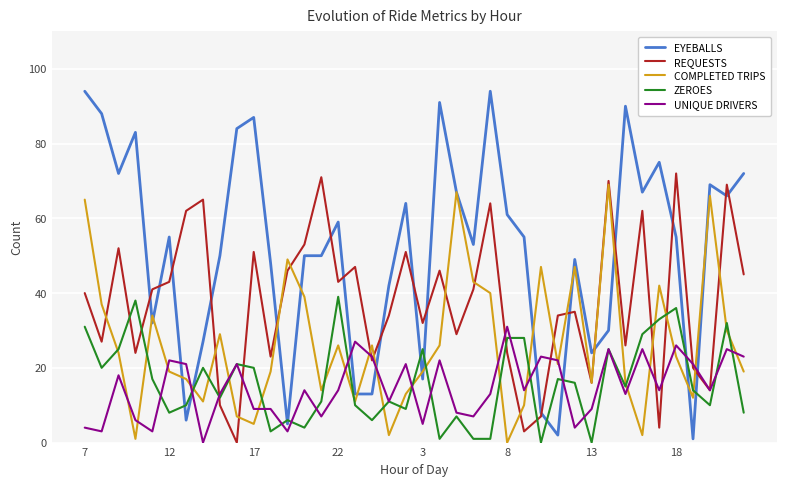

At how many categories does at least one series exceed 14?

40